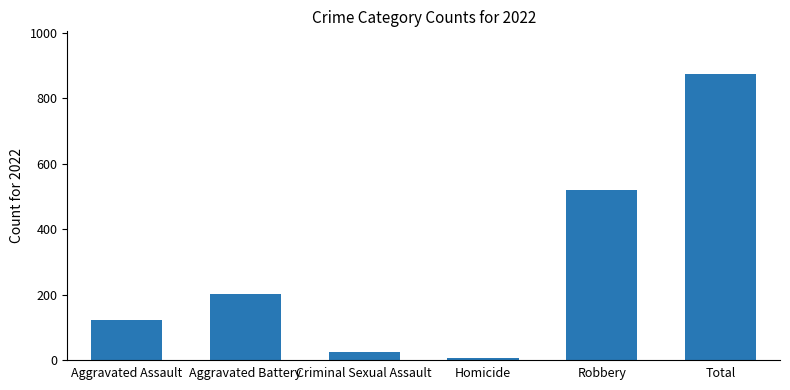

What is the difference between the maximum and second lowest values?

850